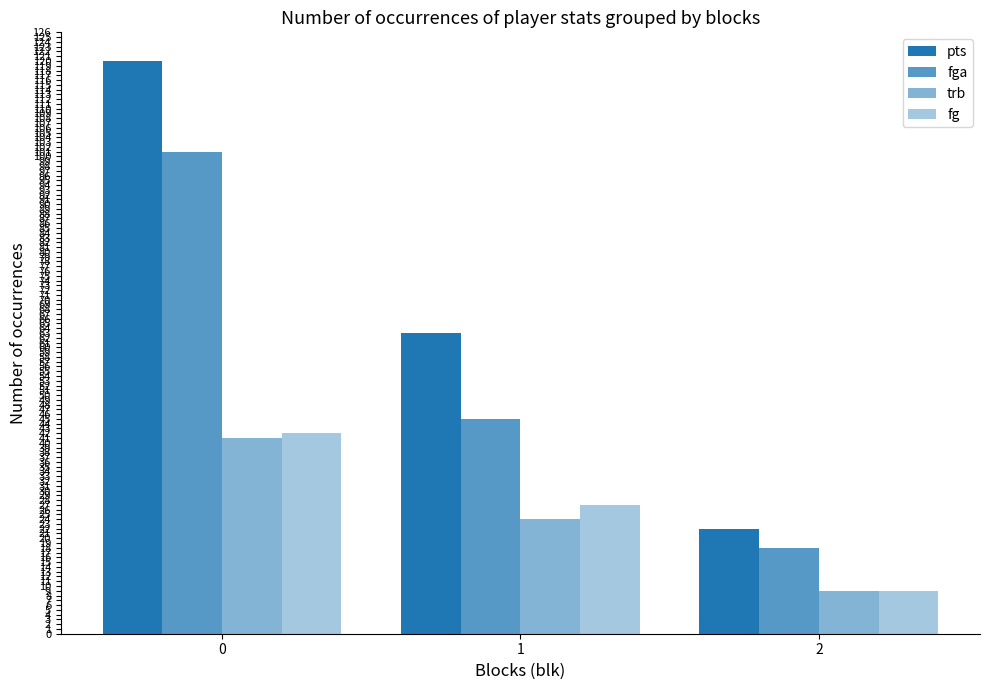

Does the chart contain any negative values?

No